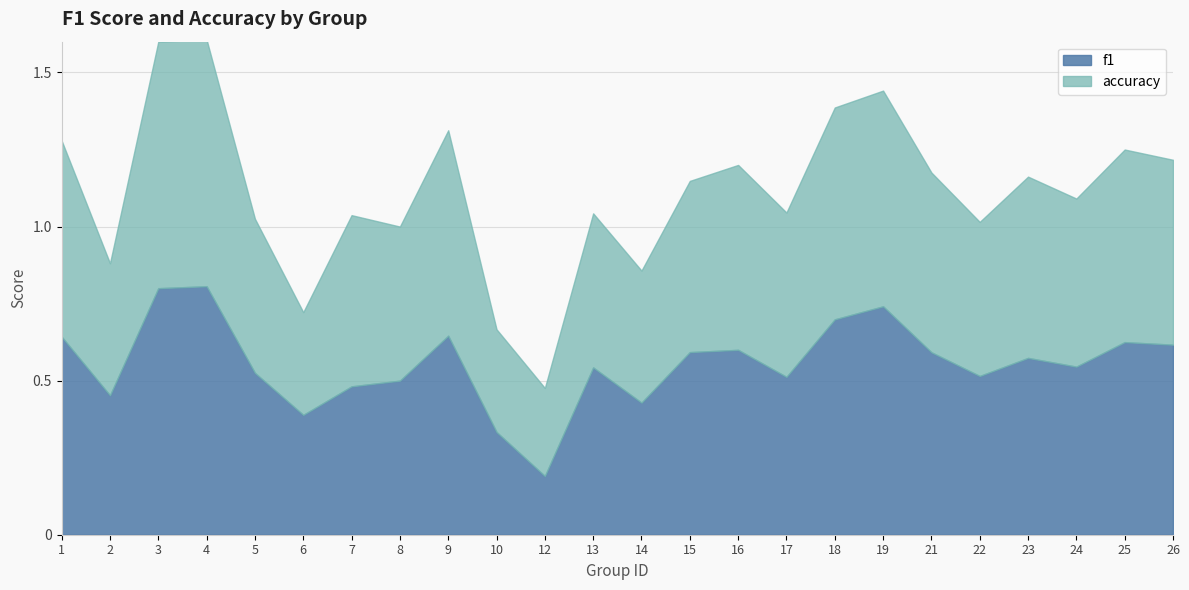

Where is the first local maximum for f1?

4